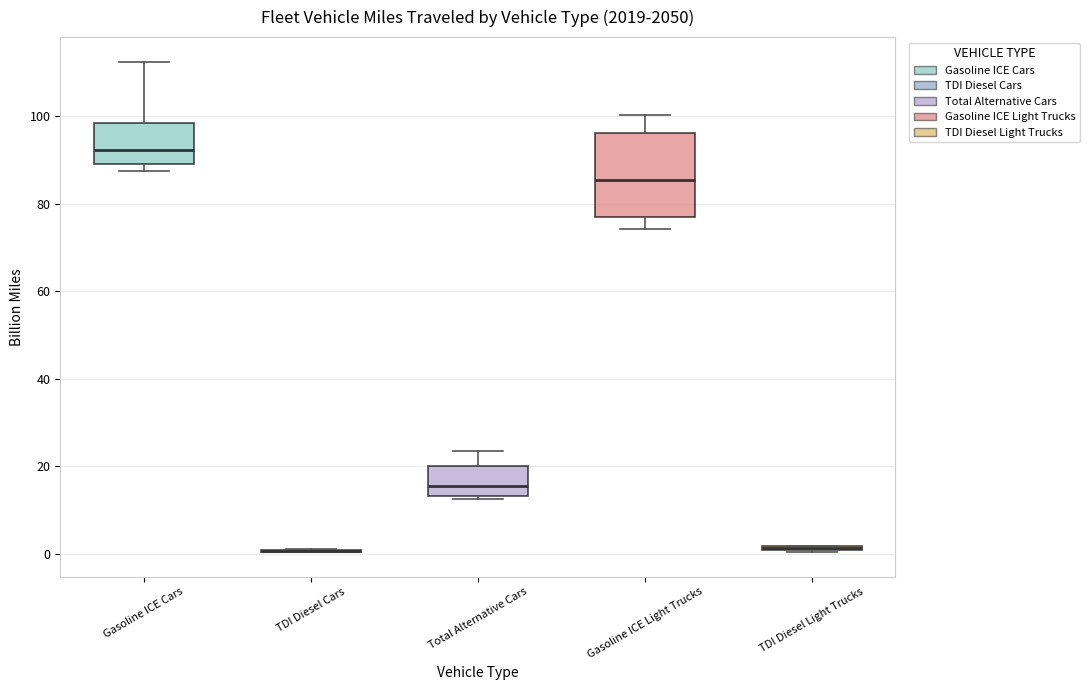

Comparing the boxes themselves (not the whiskers), which one is the tallest?

Gasoline ICE Light Trucks